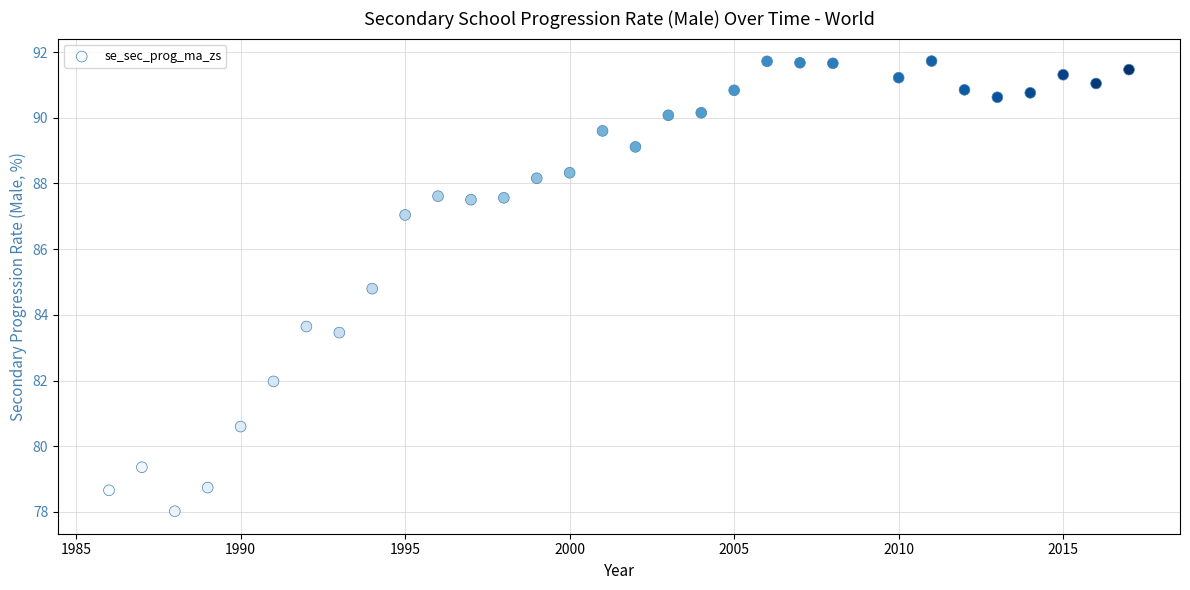

What Y value in the scatter plot is closest to 84?

83.6